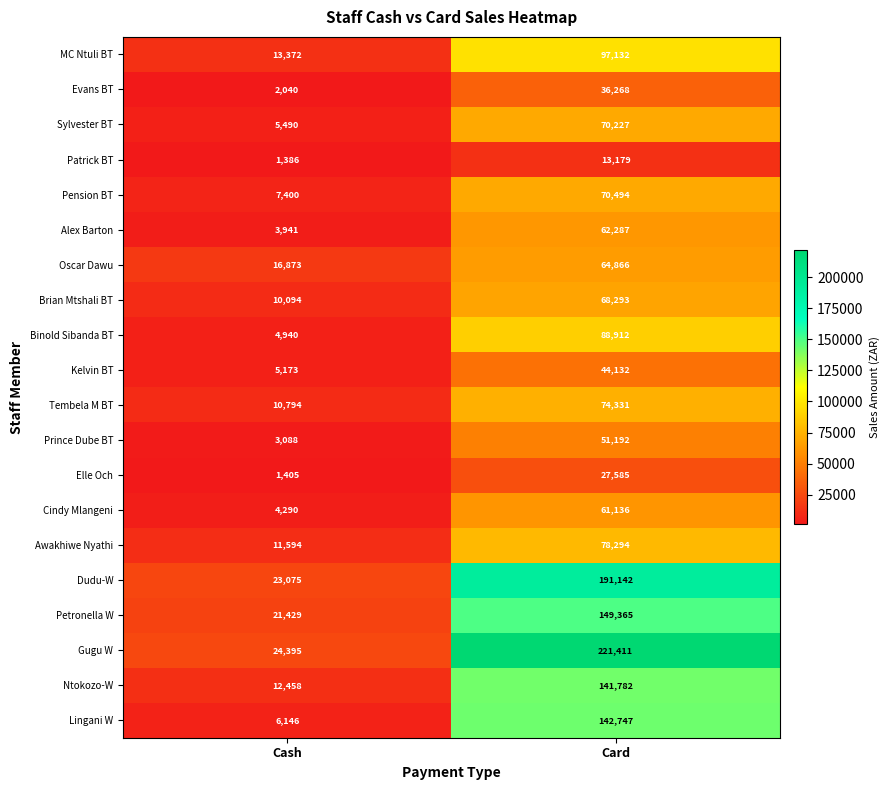

What is the greatest value displayed?

221411